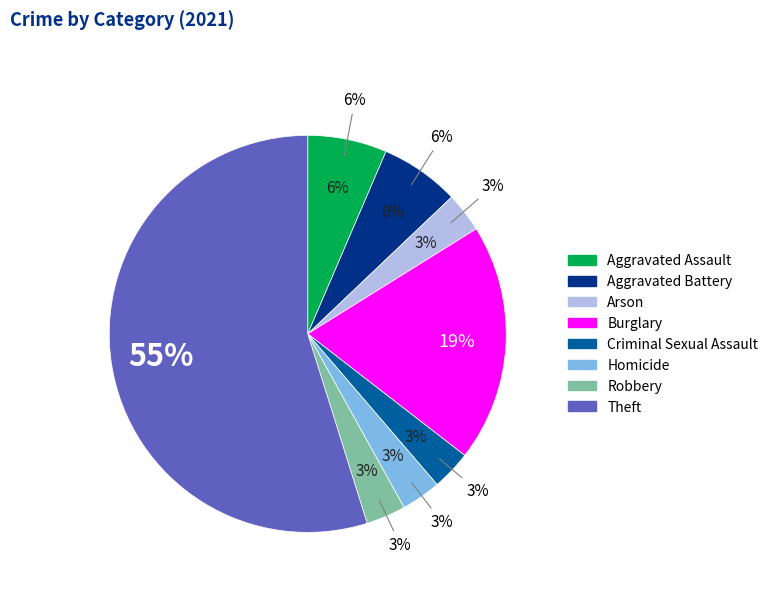

Which has a higher value, Aggravated Assault or Arson?

Aggravated Assault